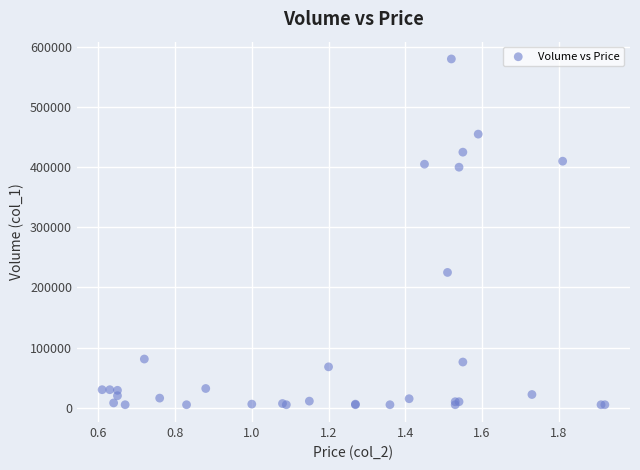

What Y value in the scatter plot is closest to 292500?

225000